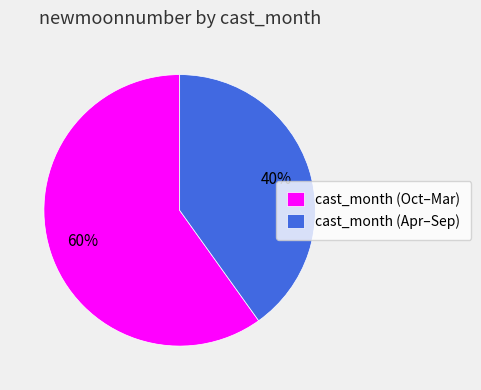

To the nearest percent, what portion does cast_month (Oct–Mar) represent?

60%